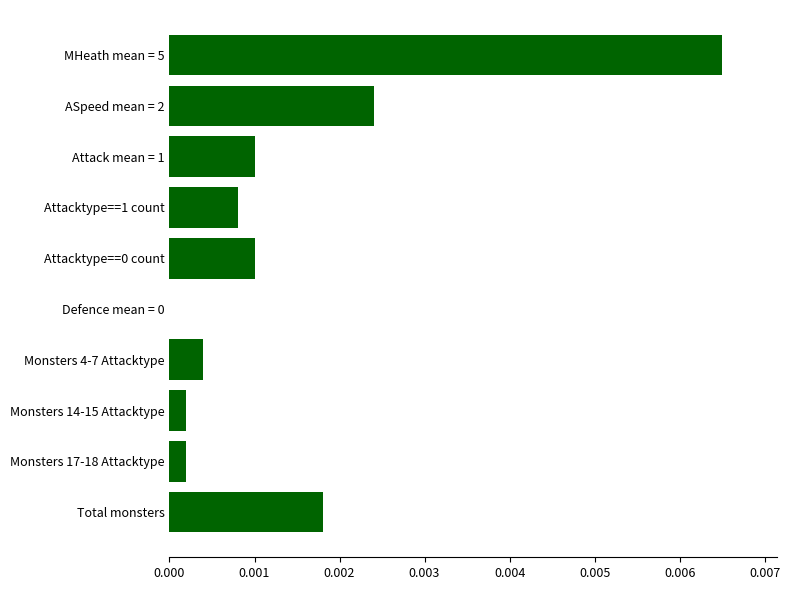

Is it true that the value at Attacktype==0 count is 0.0?

True